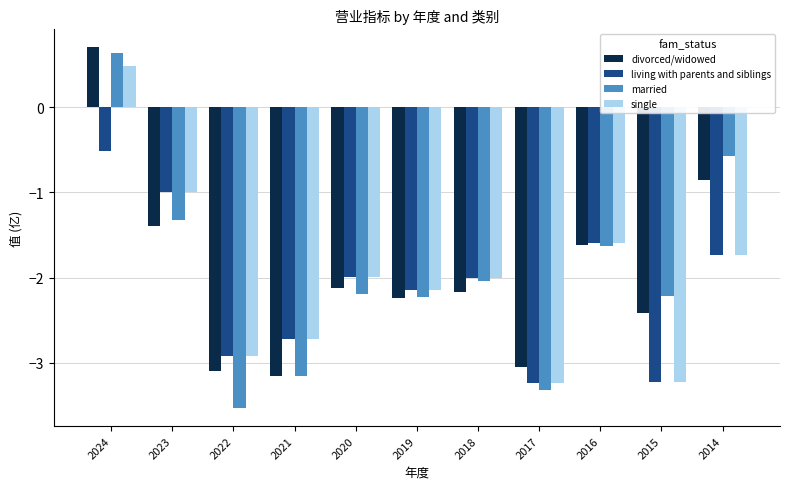

What is the minimum value shown in the chart?

-3.5